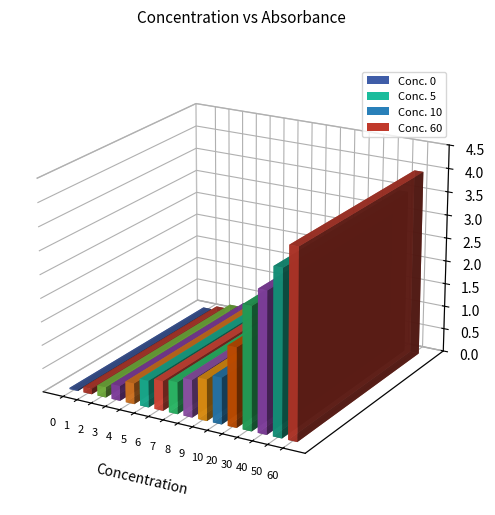

What is the change in value from 0 to 9?

+0.9